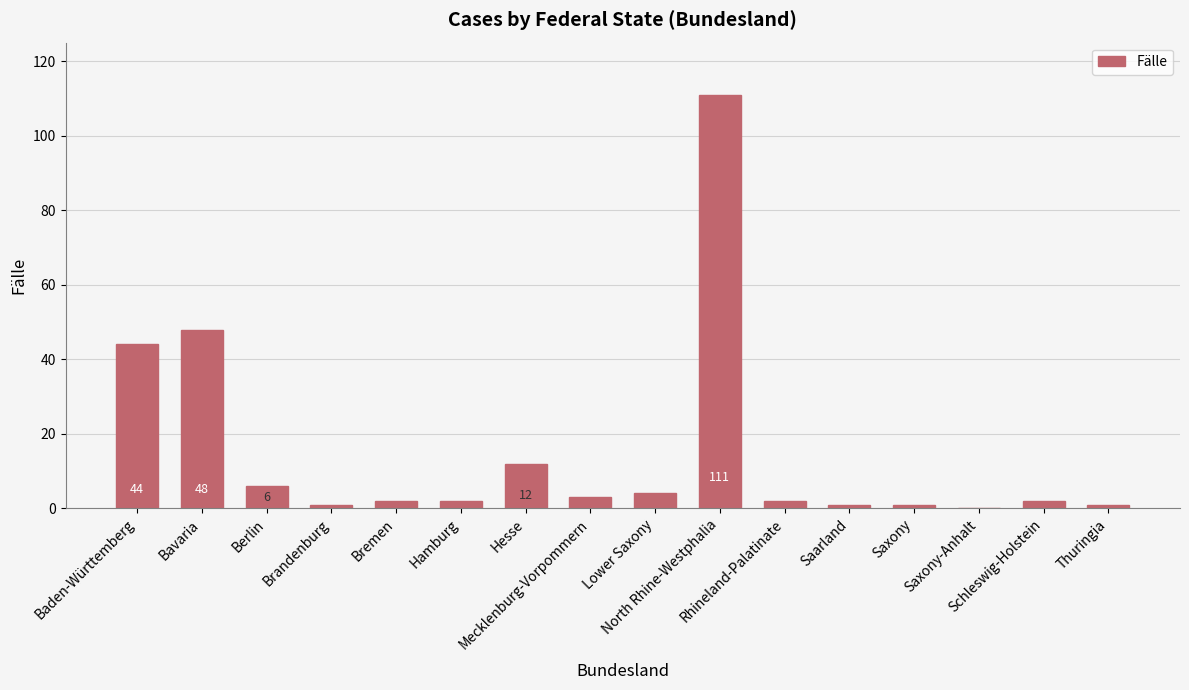

Between North Rhine-Westphalia and Schleswig-Holstein, which is larger?

North Rhine-Westphalia